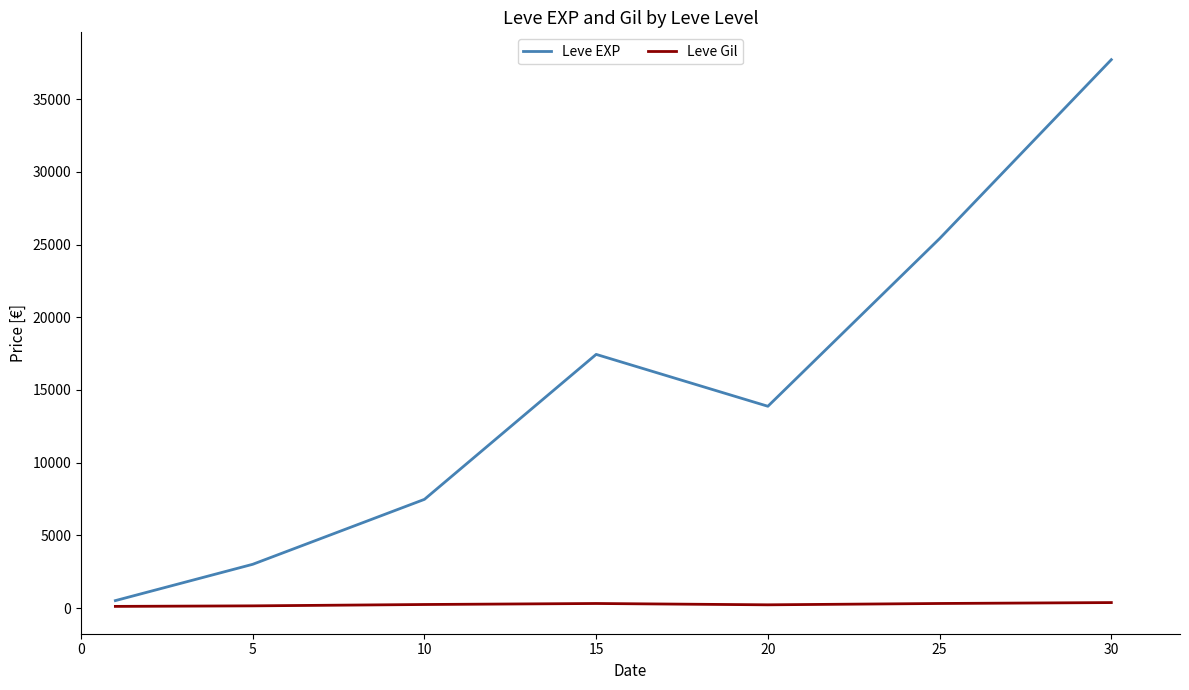

Does the chart have visible grid lines?

No